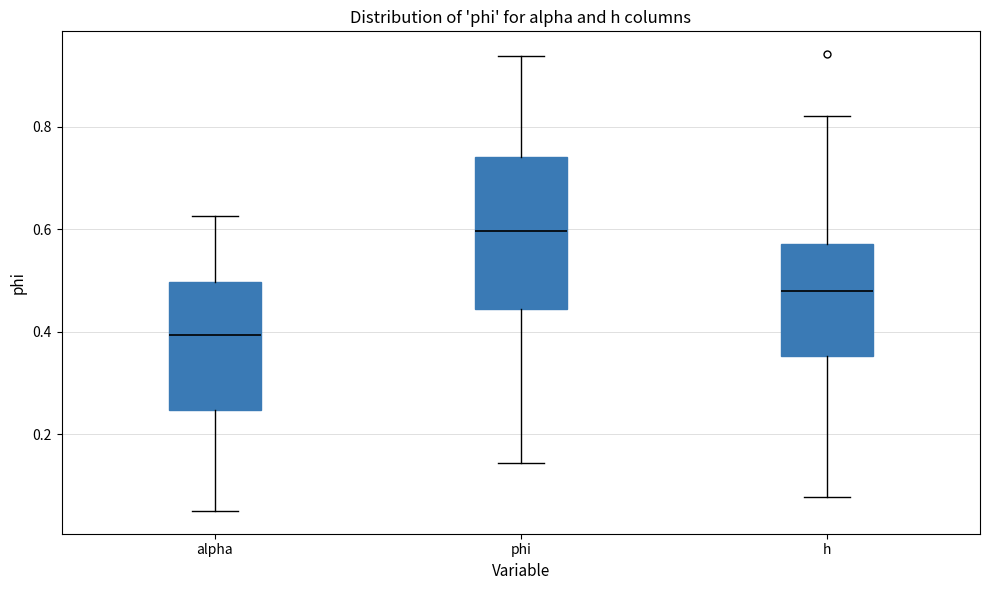

Comparing the boxes themselves (not the whiskers), which one is the tallest?

phi